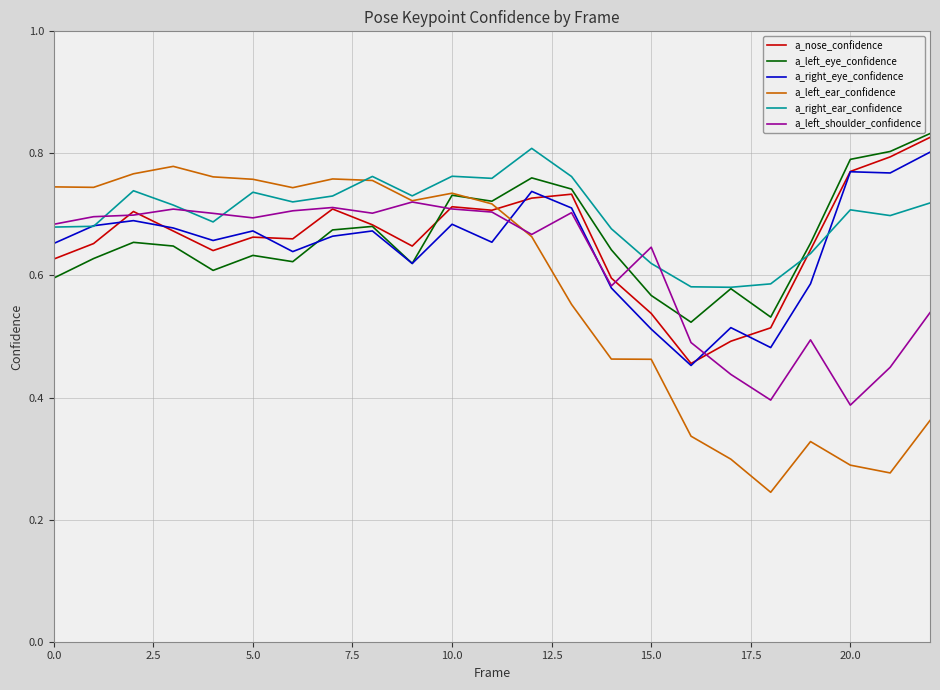

Which series has the widest spread of values?

a_left_ear_confidence